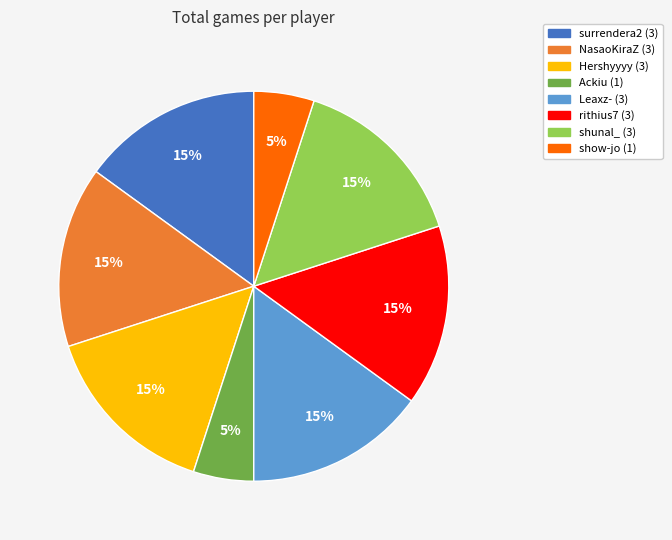

Between Ackiu and surrendera2, which is larger?

surrendera2